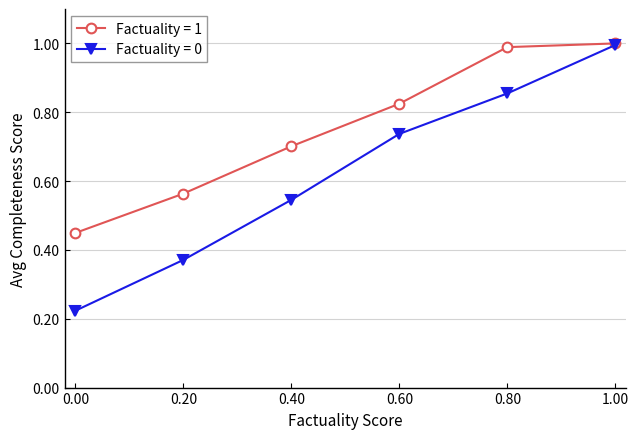

Which series has the largest total across all categories?

Factuality = 1